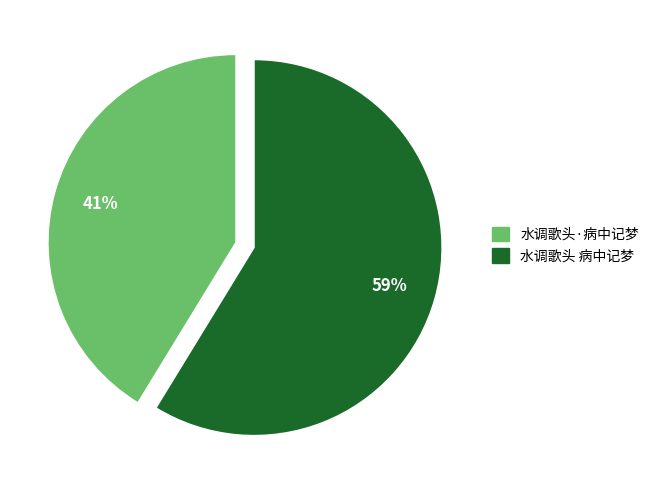

To the nearest percent, what is the average slice percentage?

50%